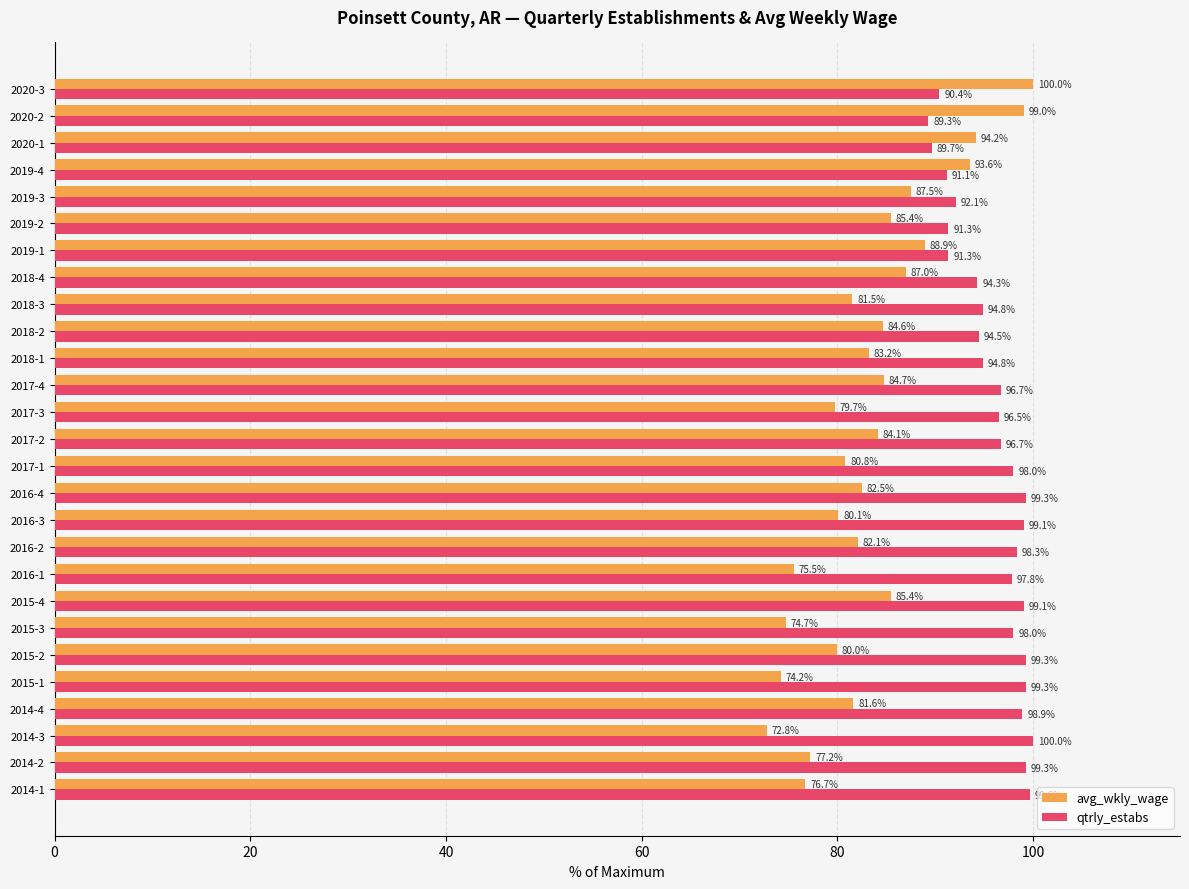

Rank the series by their average value, from lowest to highest.

avg_wkly_wage, qtrly_estabs